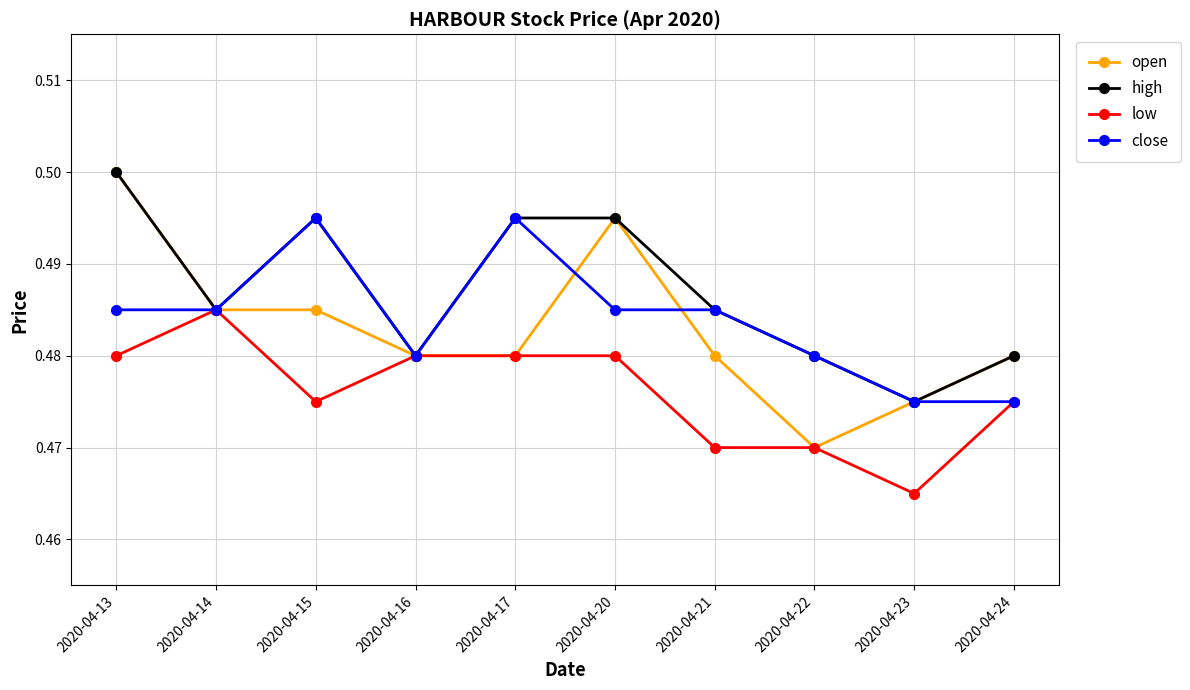

True or false: high has a value of 0.1 at 2020-04-17.

False